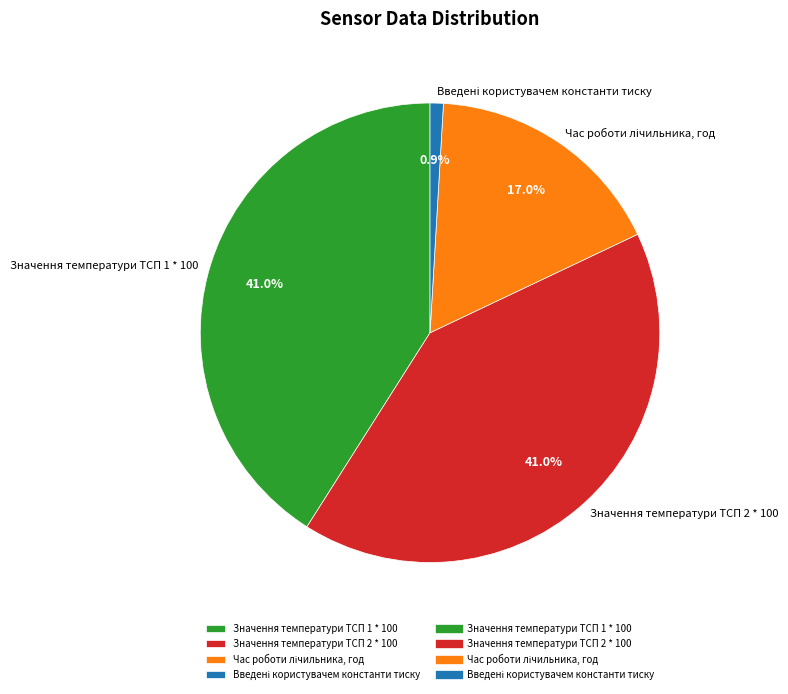

Does any single category account for the majority?

No